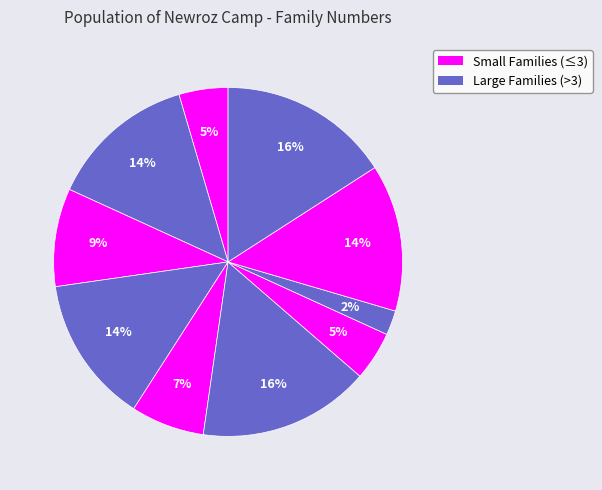

The عبد العزيز خضر معيوف slice represents 1% of the pie. True or false?

False